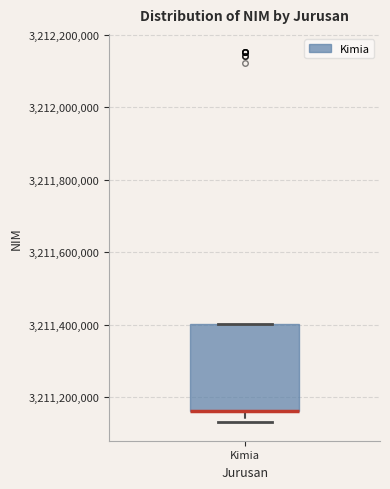

Read this box plot against the y-axis: the position of the median line, the range covered by the box, and the ends of both whiskers. The values are not printed on the chart, so give them approximately, as read against the axis.

median 3211160000 (drawn on the box's lower edge), box 3211160000 to 3211400000, whiskers 3211140000 to 3211400000